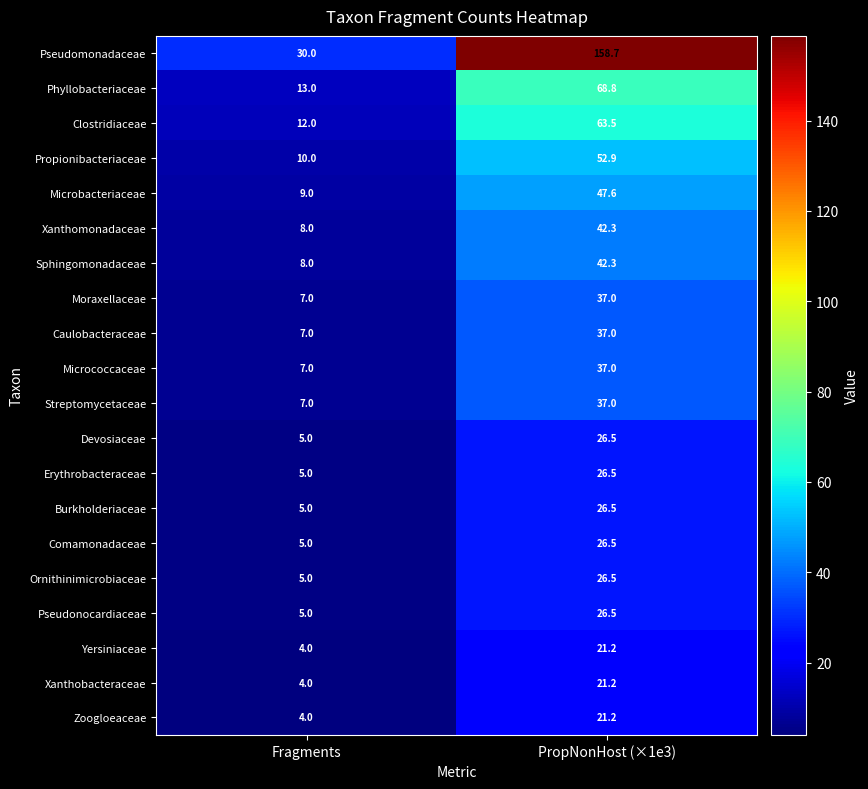

What is the difference between the Moraxellaceae values at PropNonHost (×1e3) and Fragments?

30.0